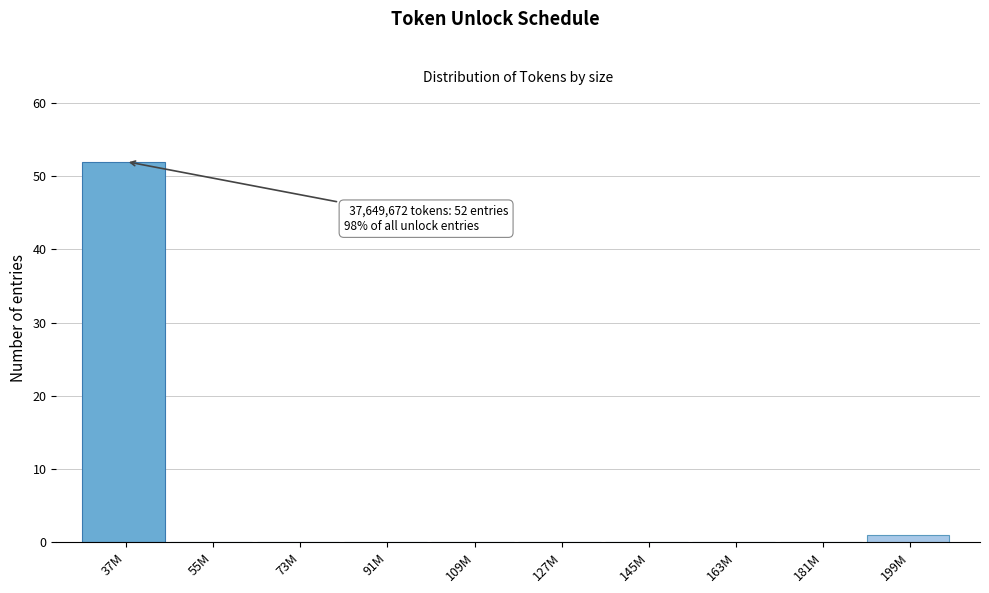

Reading left to right, transcribe all the data shown in this chart.

37M=52	55M=0	73M=0	91M=0	109M=0	127M=0	145M=0	163M=0	181M=0	199M=1